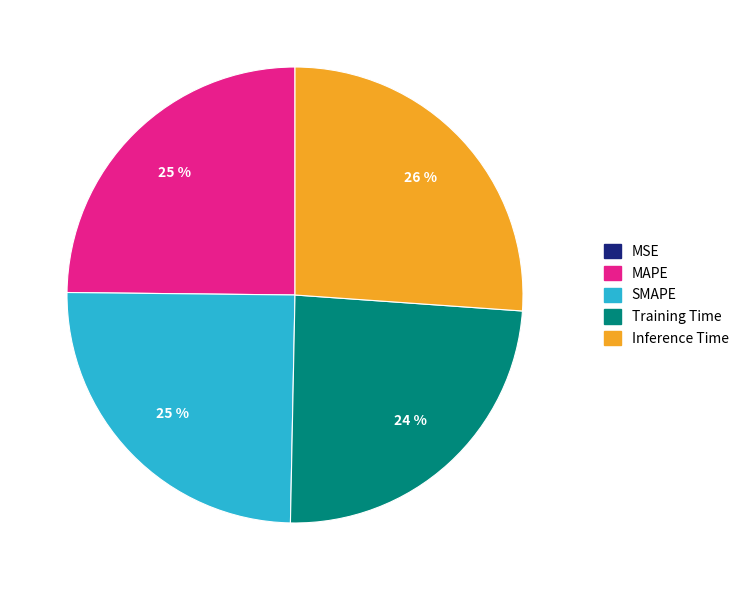

The MAPE slice represents 32% of the pie. True or false?

False